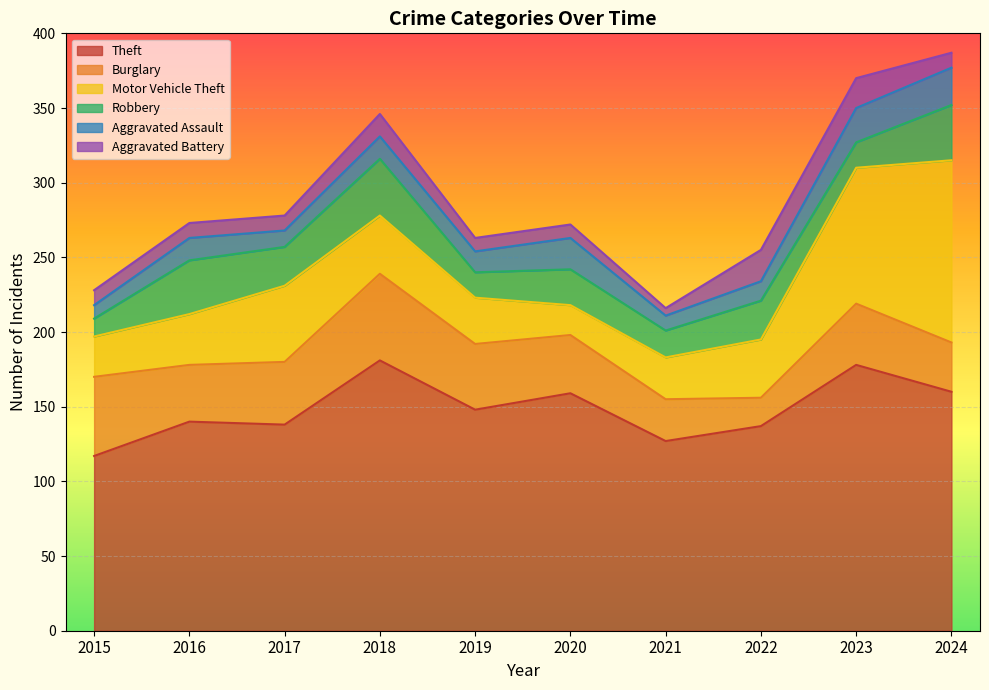

At how many categories does at least one series exceed 61?

10